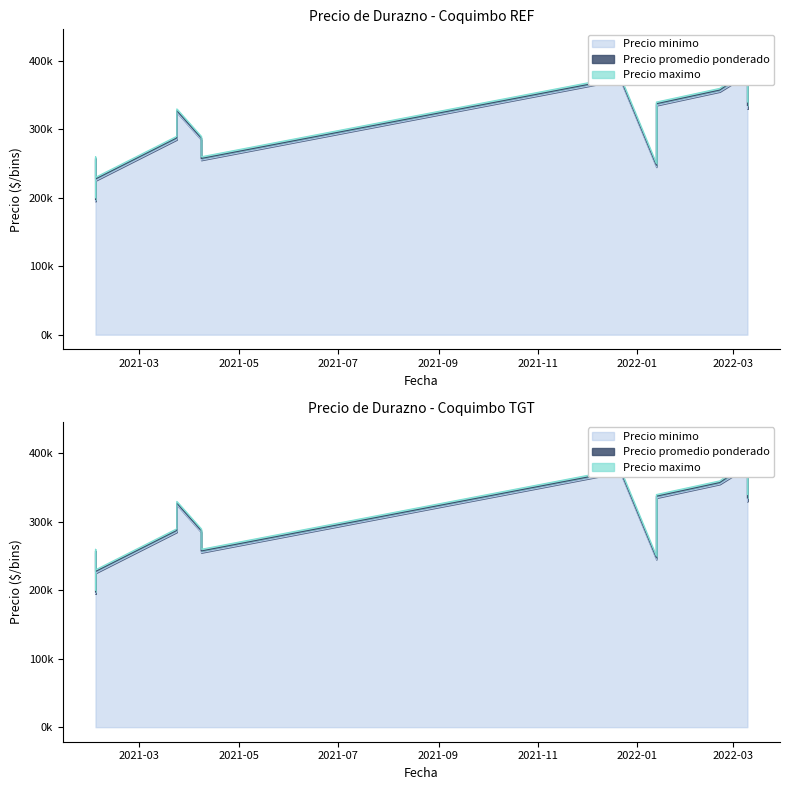

At which label does Precio minimo reach its minimum?

2021-02-02